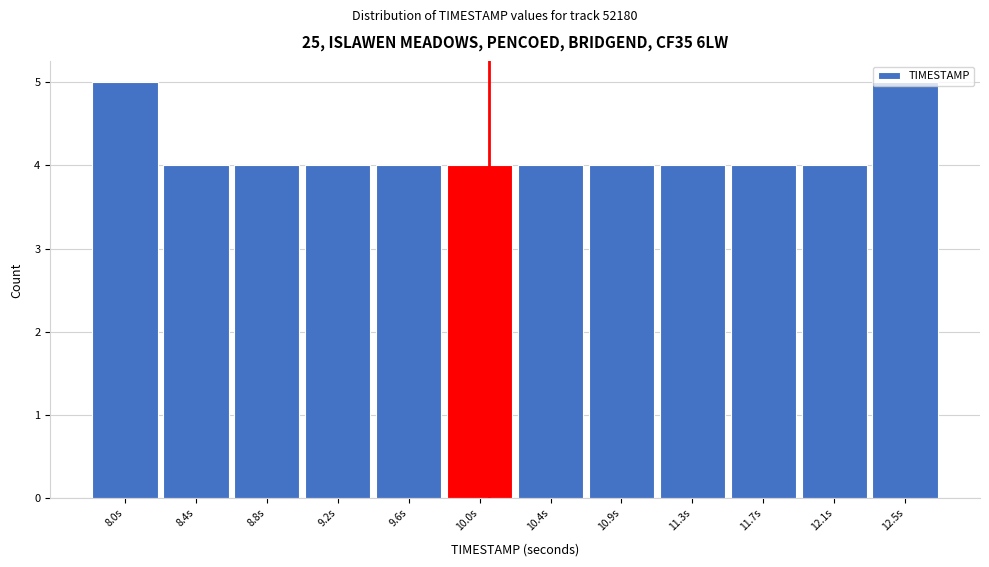

What is the smallest value displayed?

4